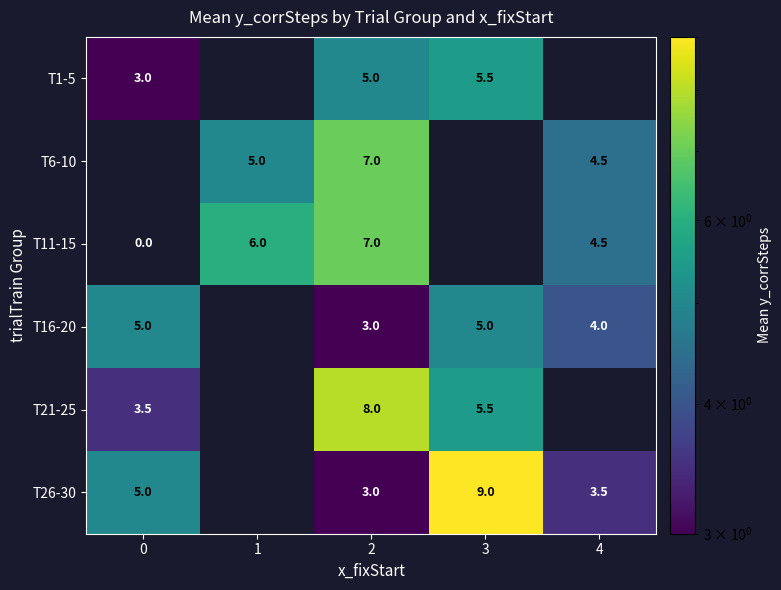

Is the value of T26-30 at 3 greater than the value of T16-20 at 4?

Yes